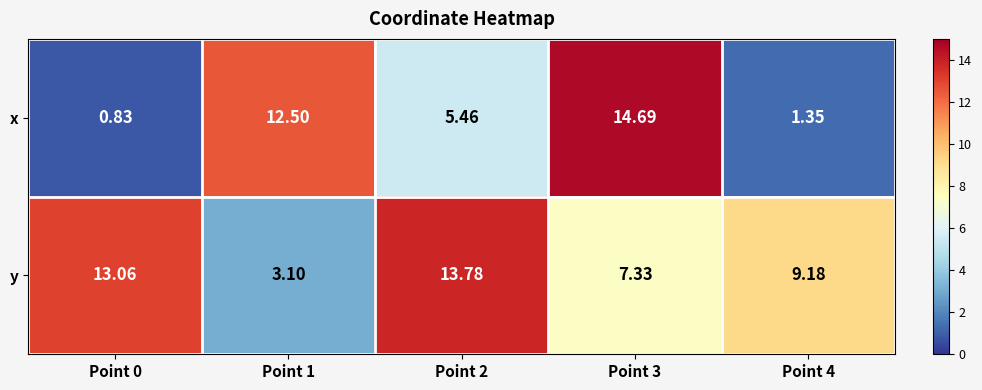

Which series has the widest spread of values?

x